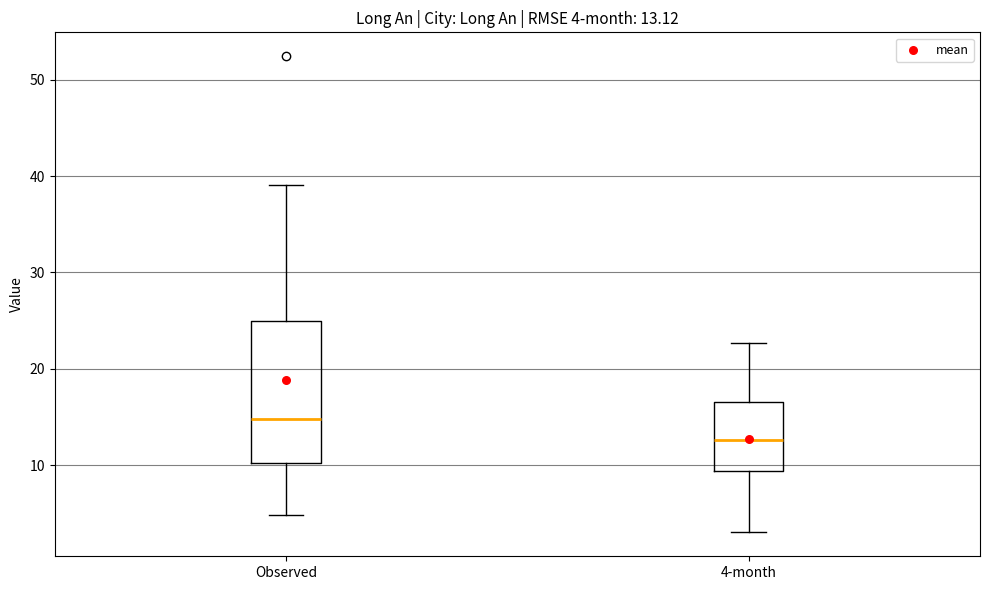

Which box's median line is the lowest?

4-month